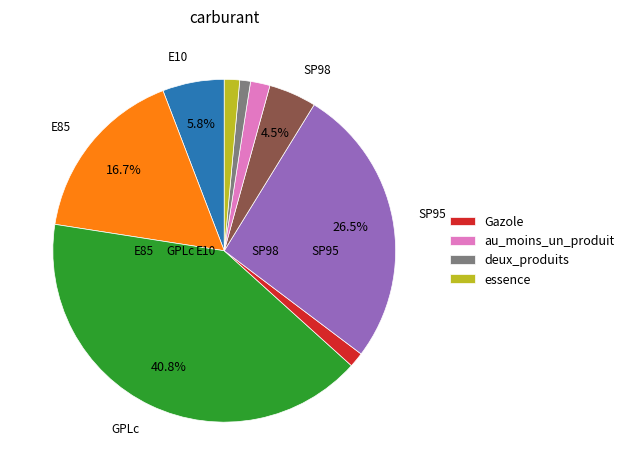

To the nearest percent, what is the average slice percentage?

11%